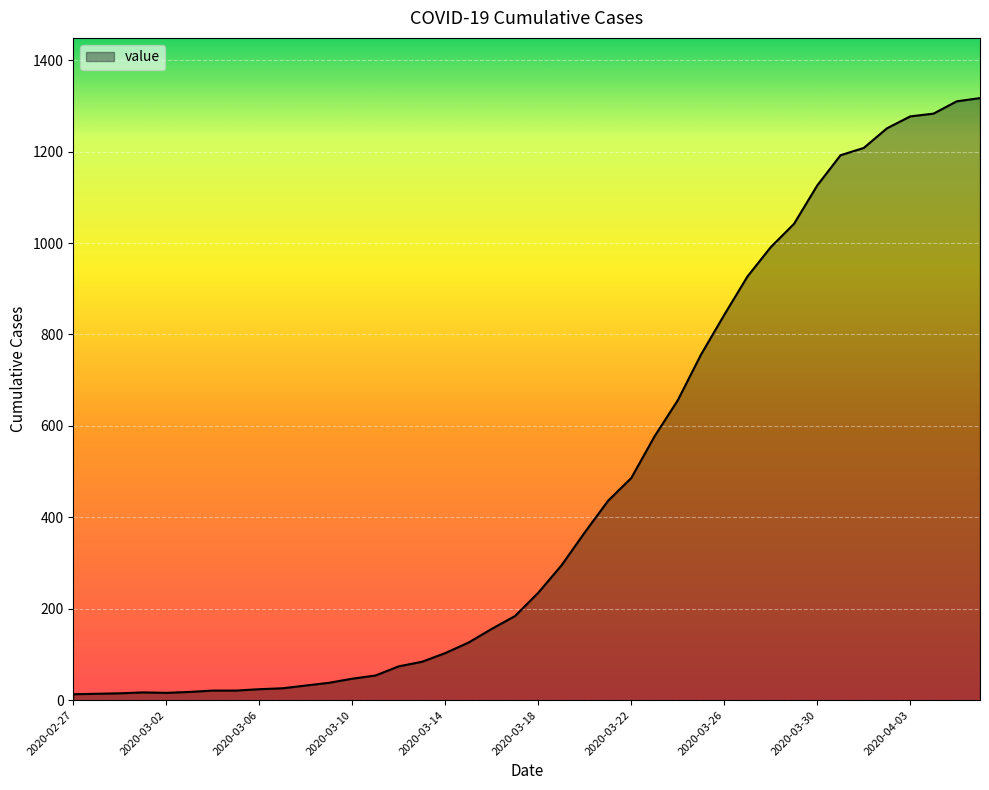

What is the greatest value displayed?

1317